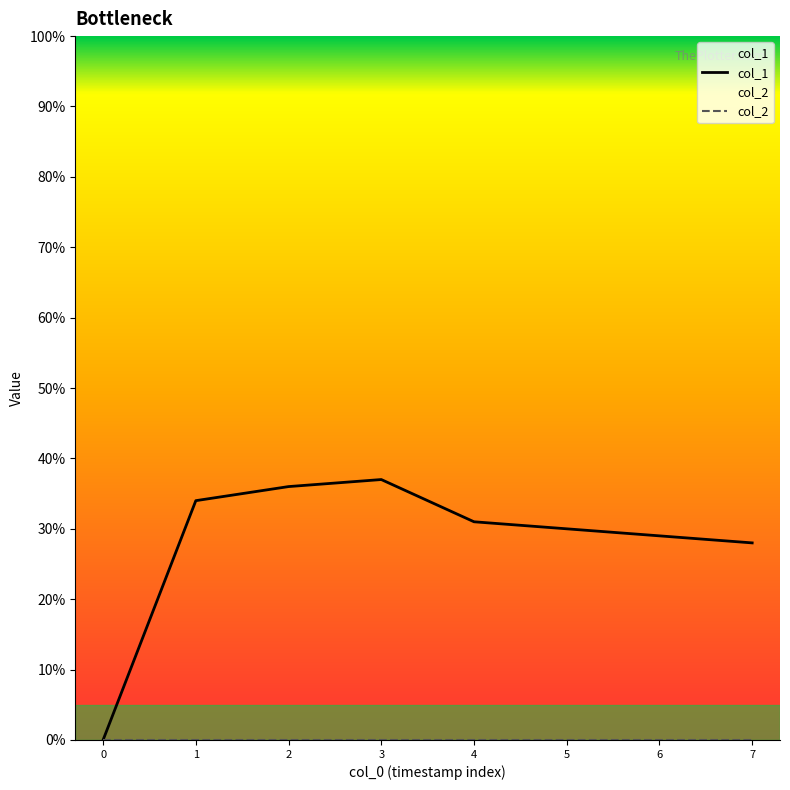

True or false: col_1 and col_2 cross at least once.

False